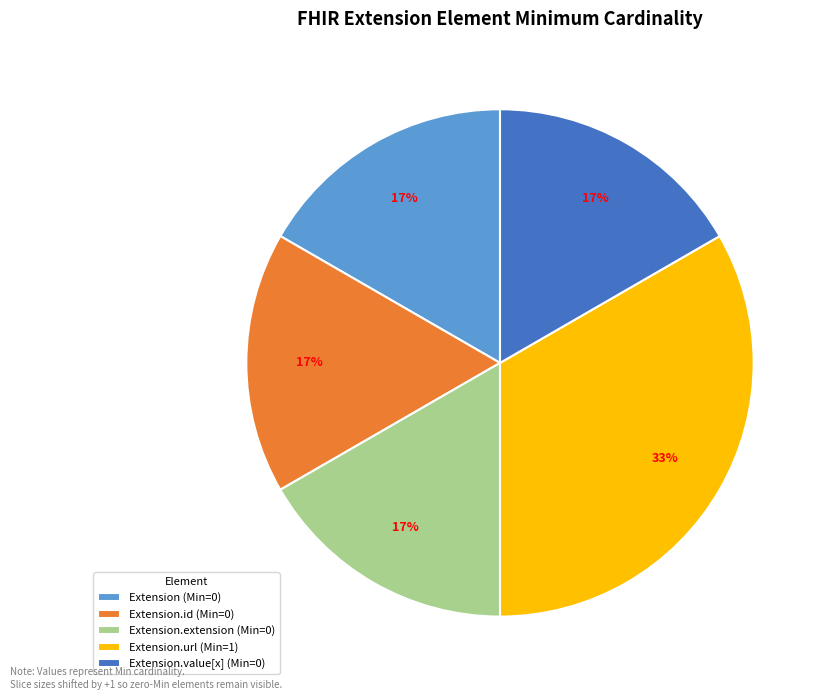

What is the ratio of the value at Extension.value[x] (Min=0) to the value at Extension.url (Min=1)?

0.5